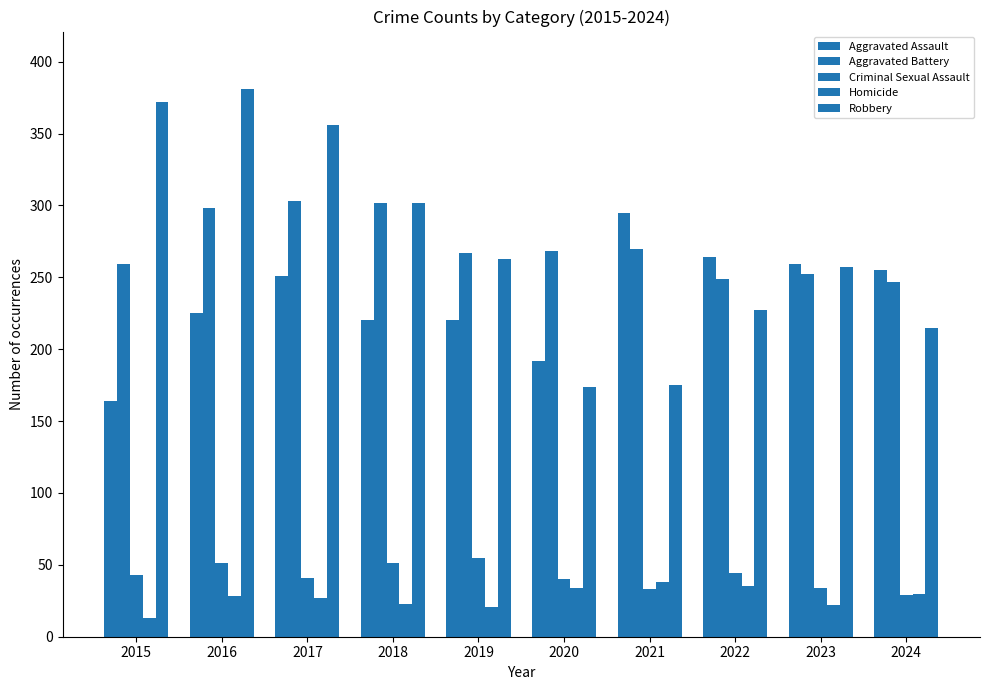

How many bars are there in total?

50